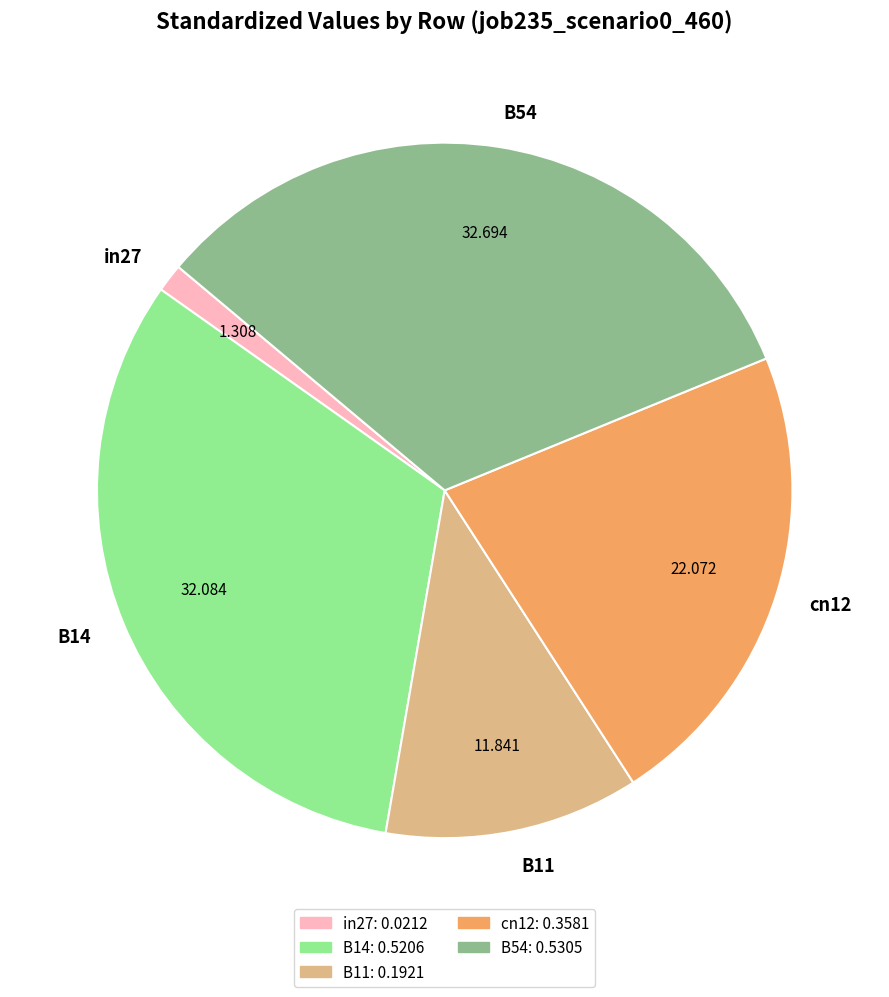

Is the sum of B54 and cn12 greater than half?

Yes